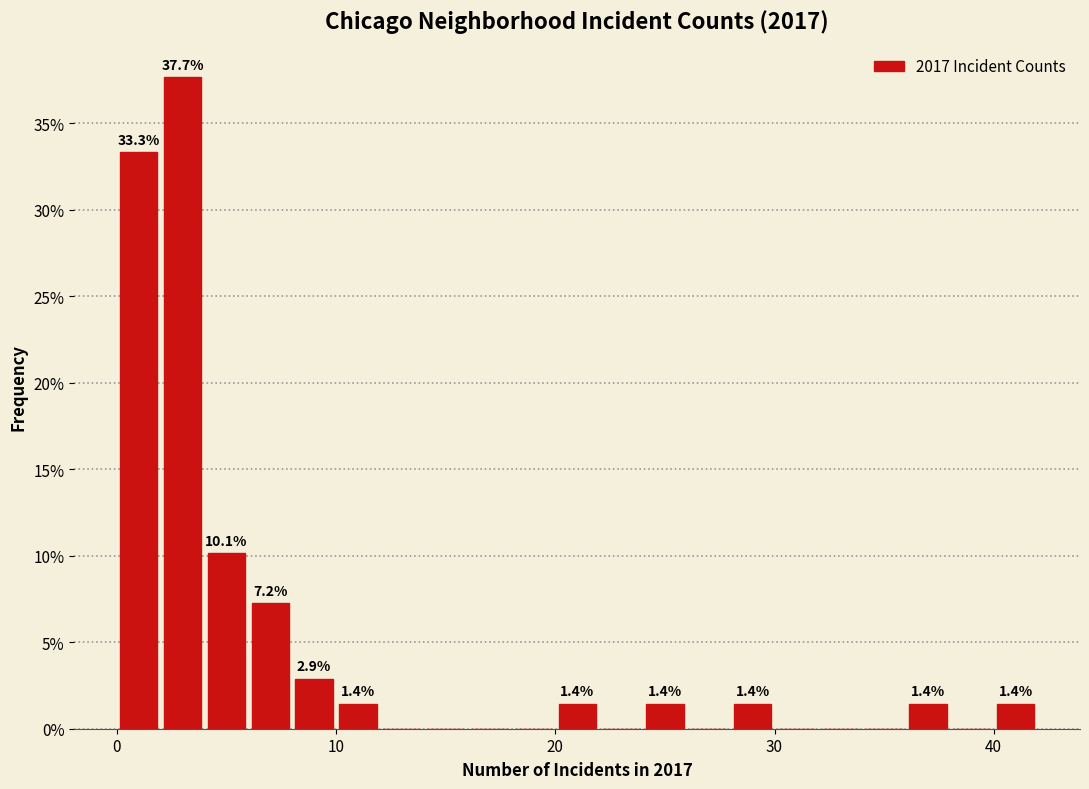

Read against the x-axis, roughly where is the centre of the tallest bar?

3